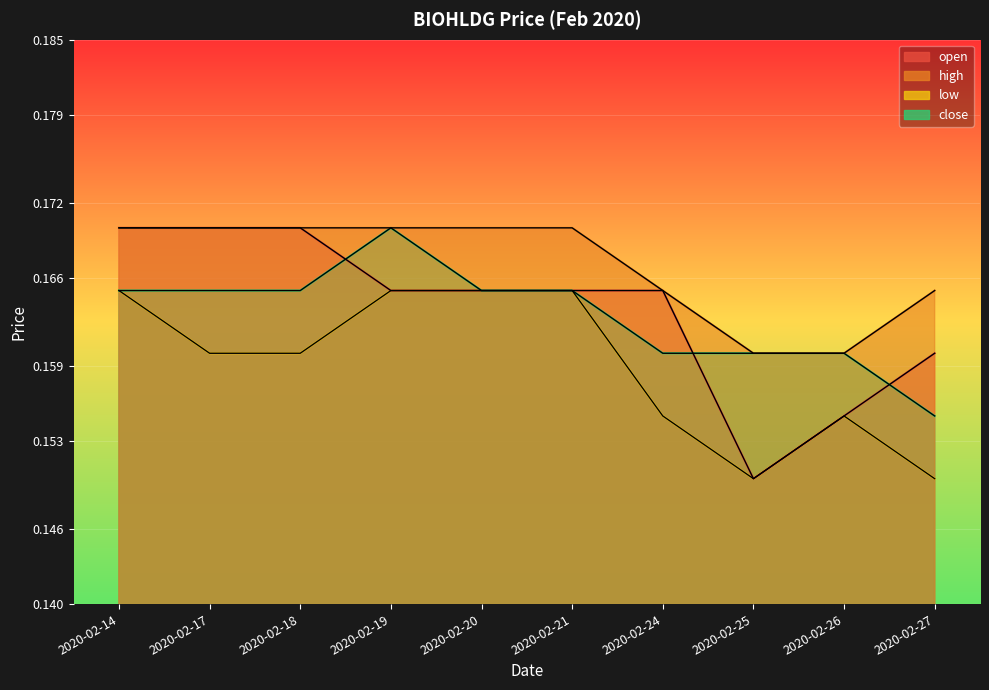

The value of close at 2020-02-27 is 0.2. True or false?

True